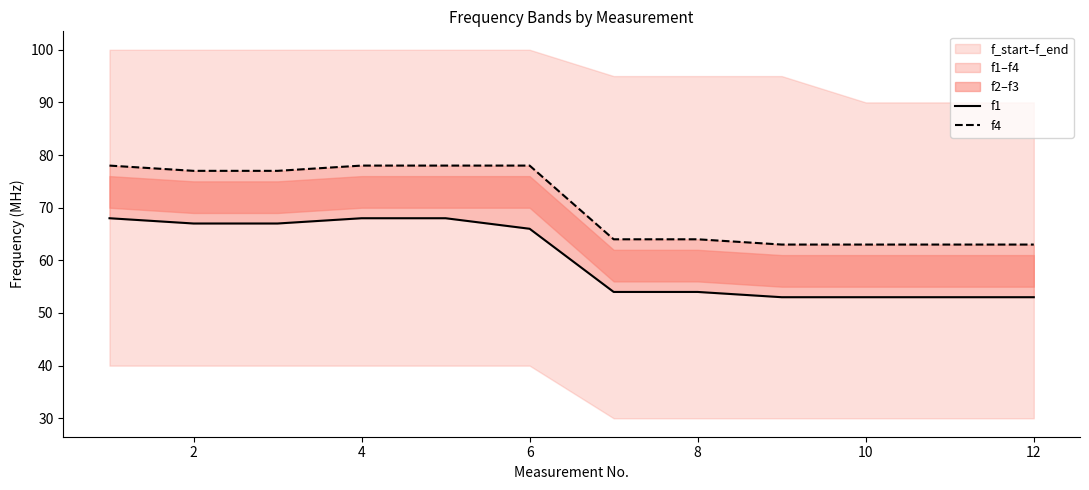

What is the difference between the second highest and second lowest values in the f1 series?

15